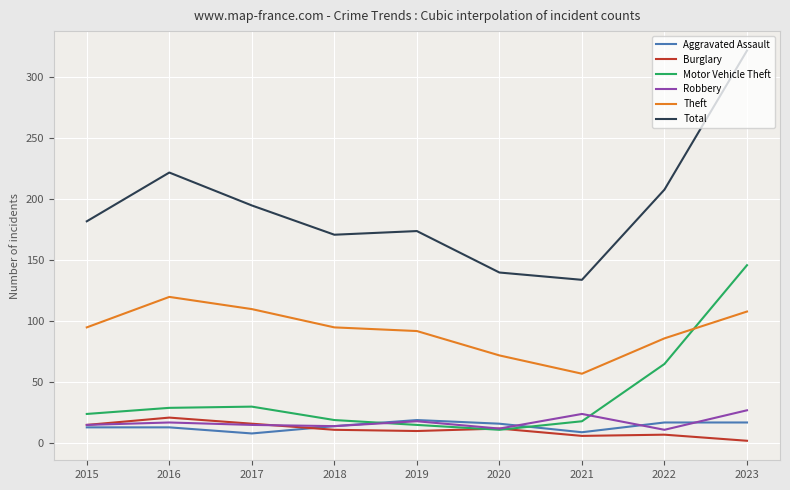

Does the chart display data point markers on the line(s)?

No